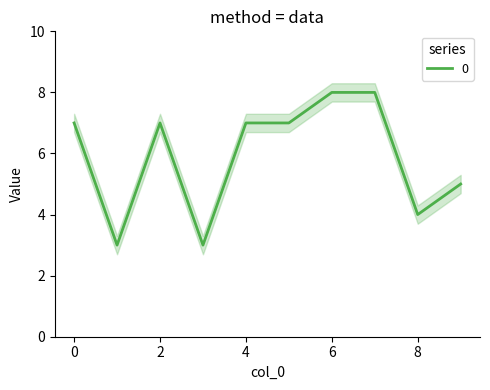

List the labels in order of value, largest first.

6, 7, 0, 2, 4, 5, 9, 8, 1, 3